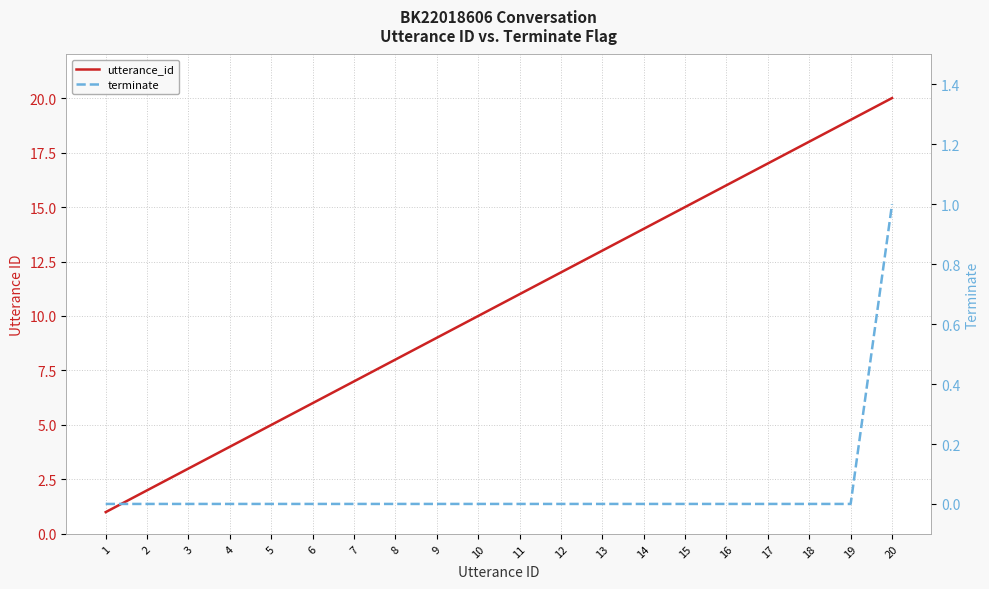

Rank the series by their maximum value, from lowest to highest.

terminate, utterance_id